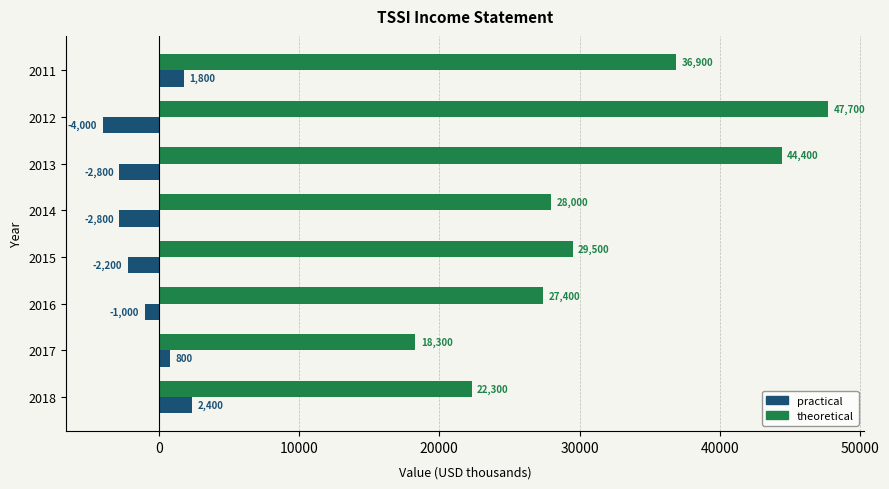

What is the spread (max minus min) of values at 2011?

35100